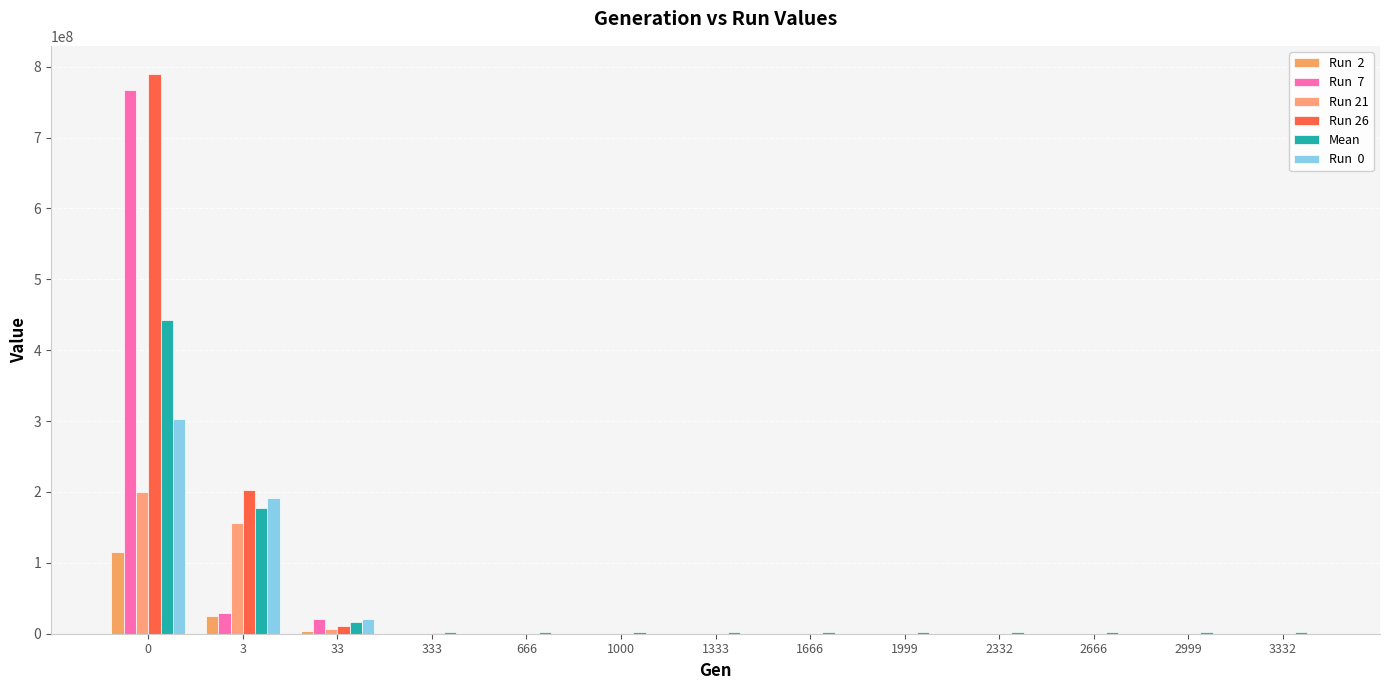

How many distinct data groups are displayed?

6